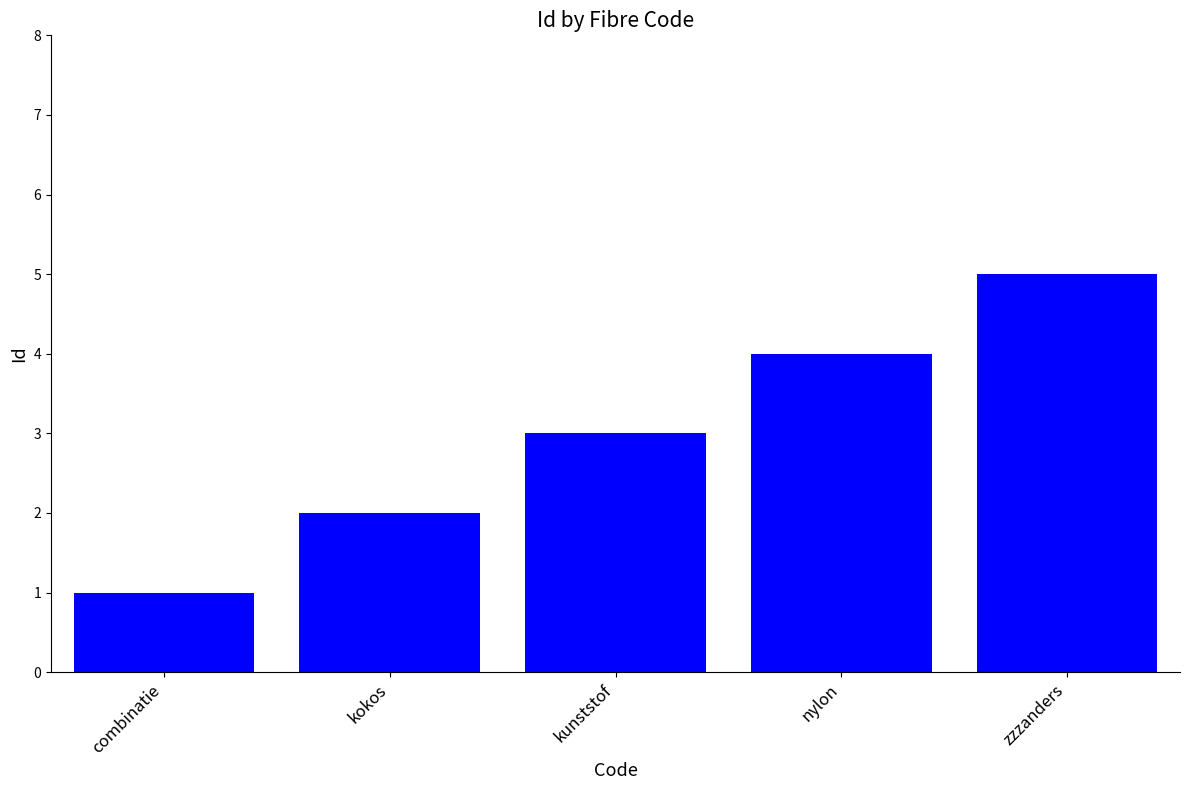

List the labels in order of value, largest first.

zzzanders, nylon, kunststof, kokos, combinatie